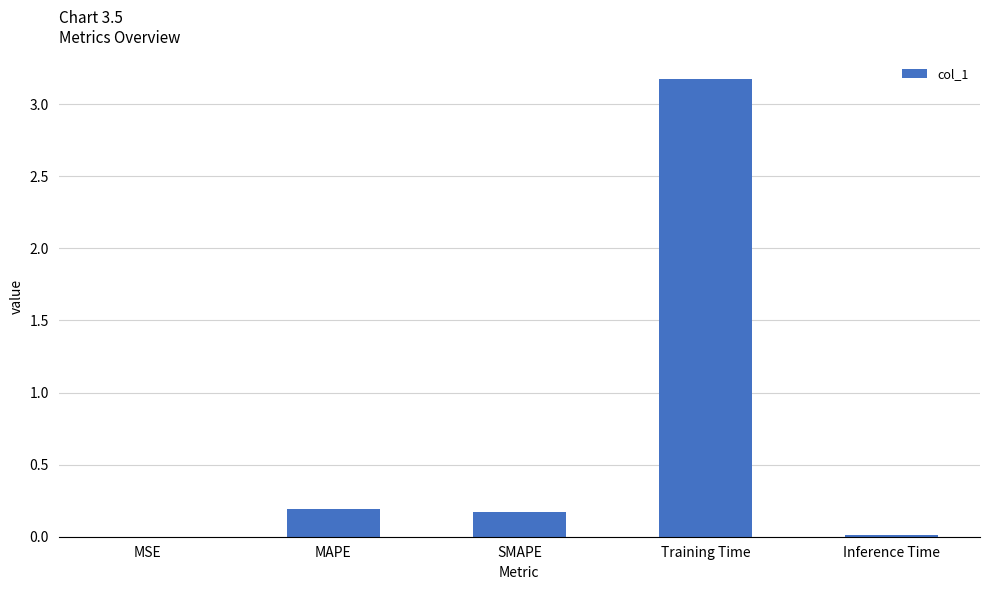

Are the bars horizontal?

No